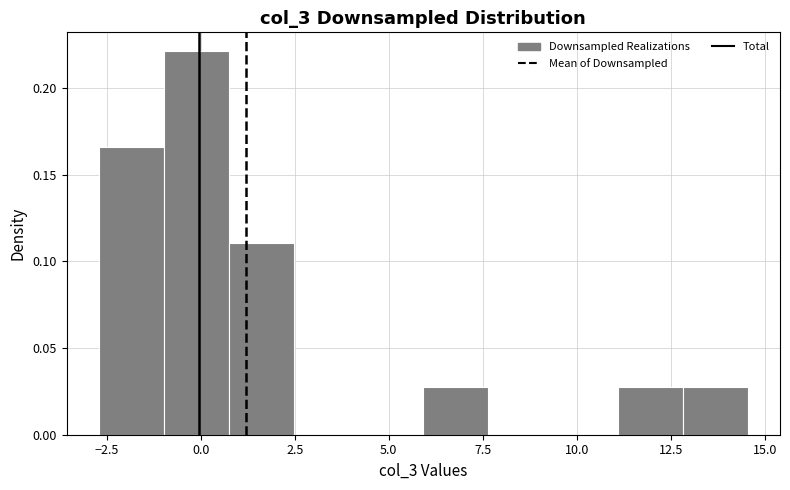

Around what value on the x-axis is the tallest bar? Give the approximate position of its centre, as read against the axis.

0.0